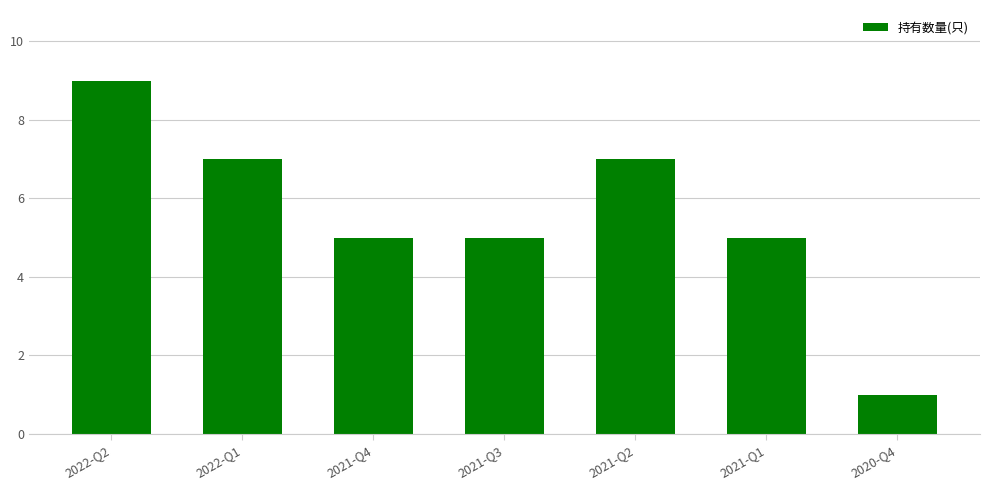

Does the chart contain stacked bars?

No